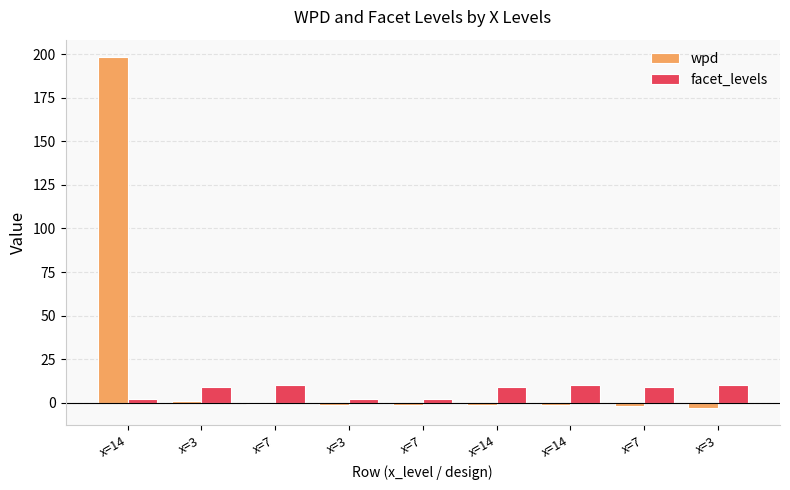

What is the minimum value shown in the chart?

-2.8